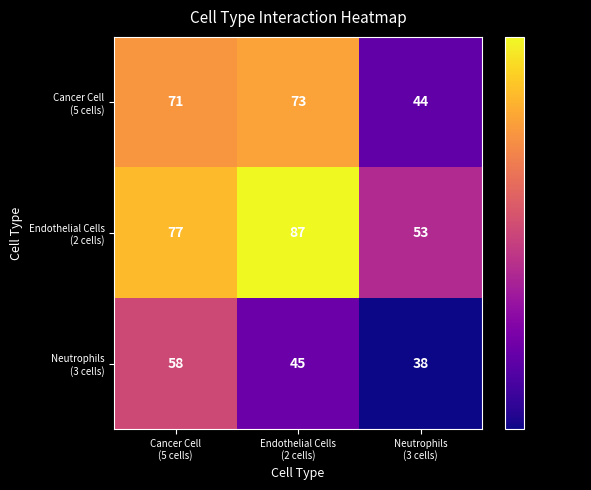

At how many categories does at least one series exceed 42?

3